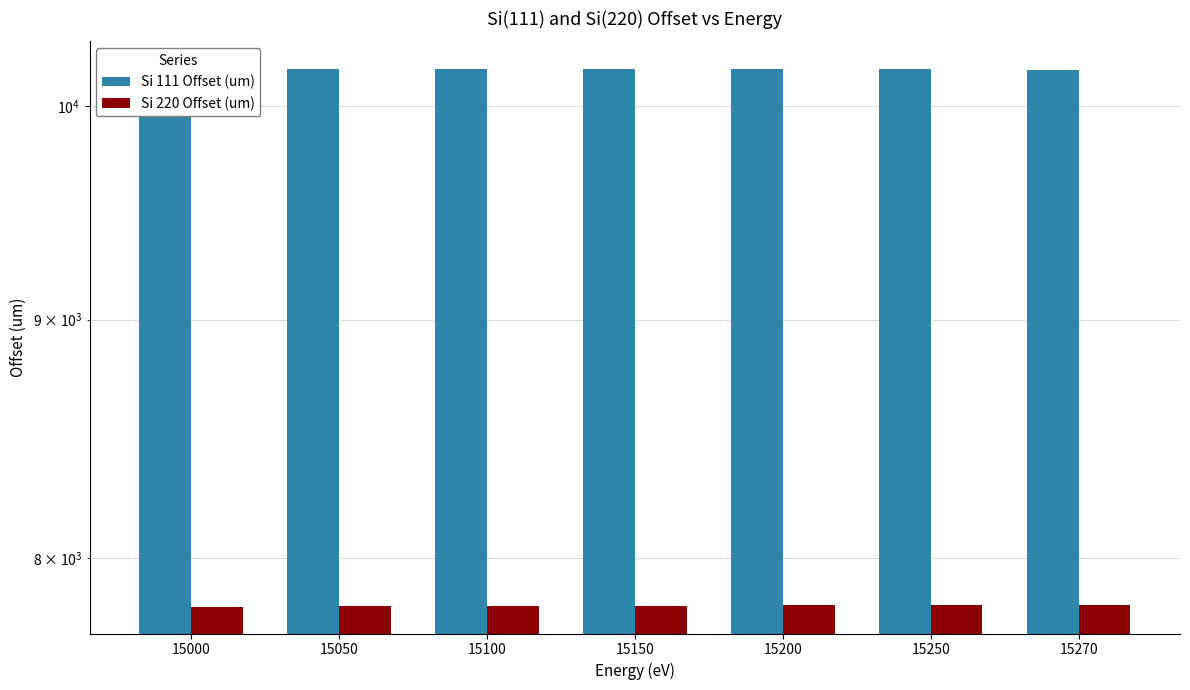

How many bars are there in total?

14